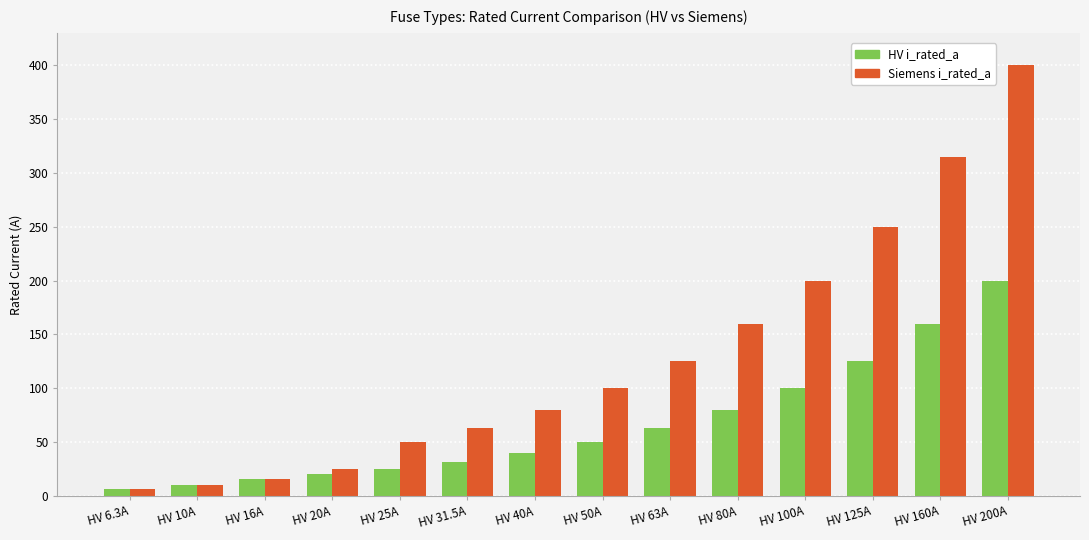

Which label corresponds to the largest value in the chart?

HV 200A